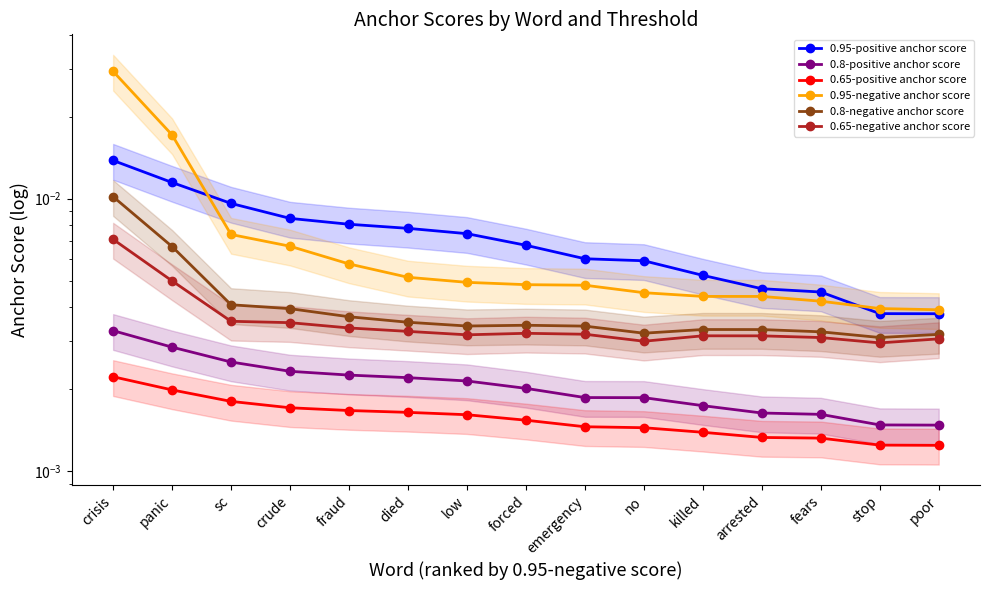

Rank the categories by 0.95-positive anchor score value from highest to lowest.

crisis, panic, sc, crude, fraud, died, low, forced, emergency, no, killed, arrested, fears, stop, poor